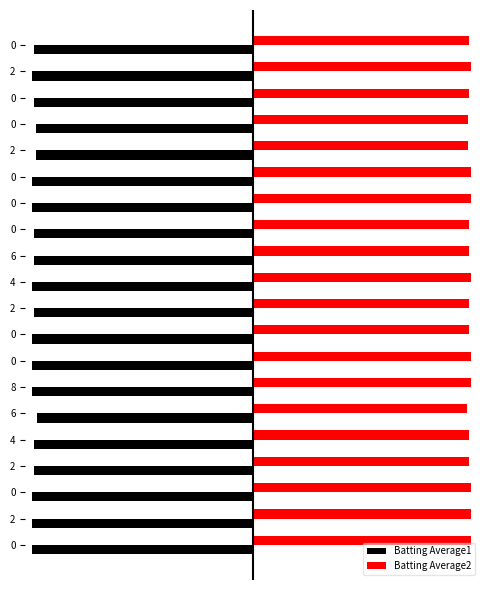

Reading left to right, extract all data points from this chart.

Batting Average1: -0.3	-0.3	-0.3	-0.3	-0.3	-0.3	-0.3	-0.3	-0.3	-0.3	-0.3	-0.3	-0.3	-0.3	-0.3	-0.3	-0.3	-0.3	-0.3	-0.3
Batting Average2: 0.3	0.3	0.3	0.3	0.3	0.3	0.3	0.3	0.3	0.3	0.3	0.3	0.3	0.3	0.3	0.3	0.3	0.3	0.3	0.3